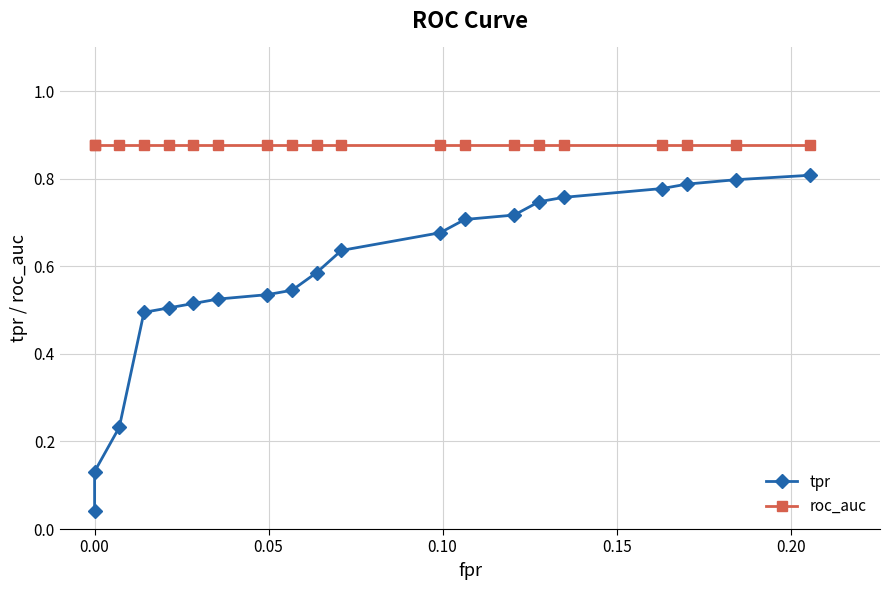

Does the chart display data point markers on the line(s)?

Yes